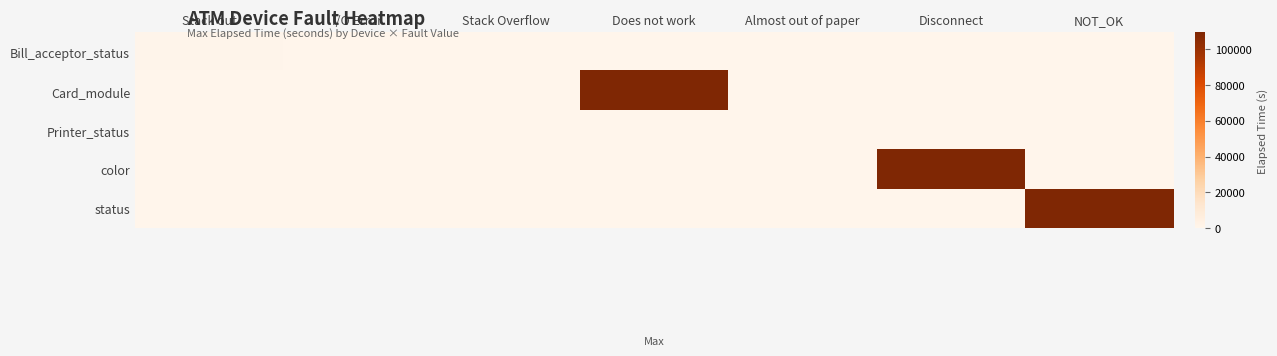

Which series has the widest spread of values?

Card_module